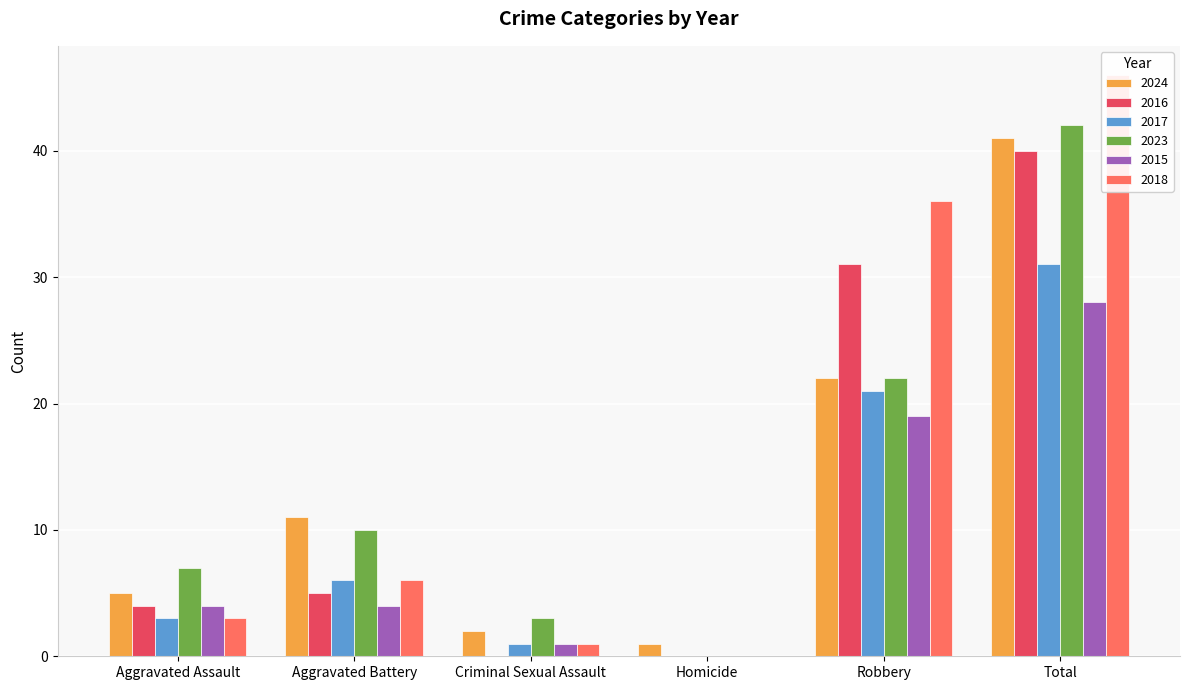

How many values in the 2017 series exceed 6?

2